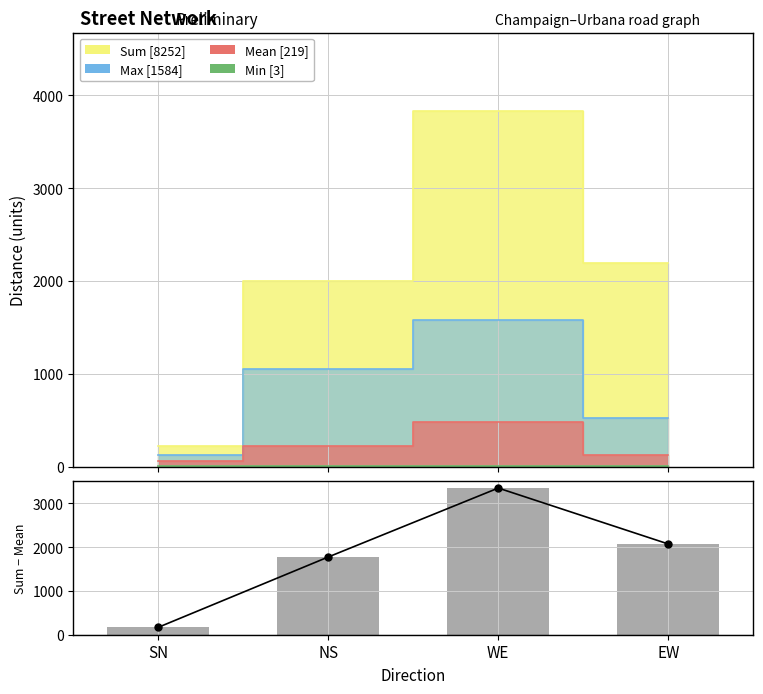

At which category is the sum across all series the highest?

WE